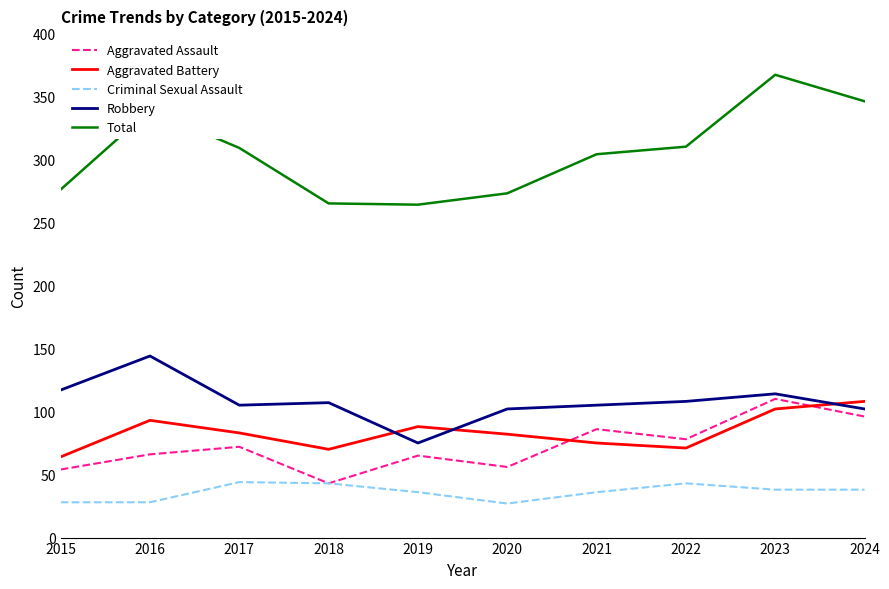

True or false: Total and Robbery intersect in this chart.

False